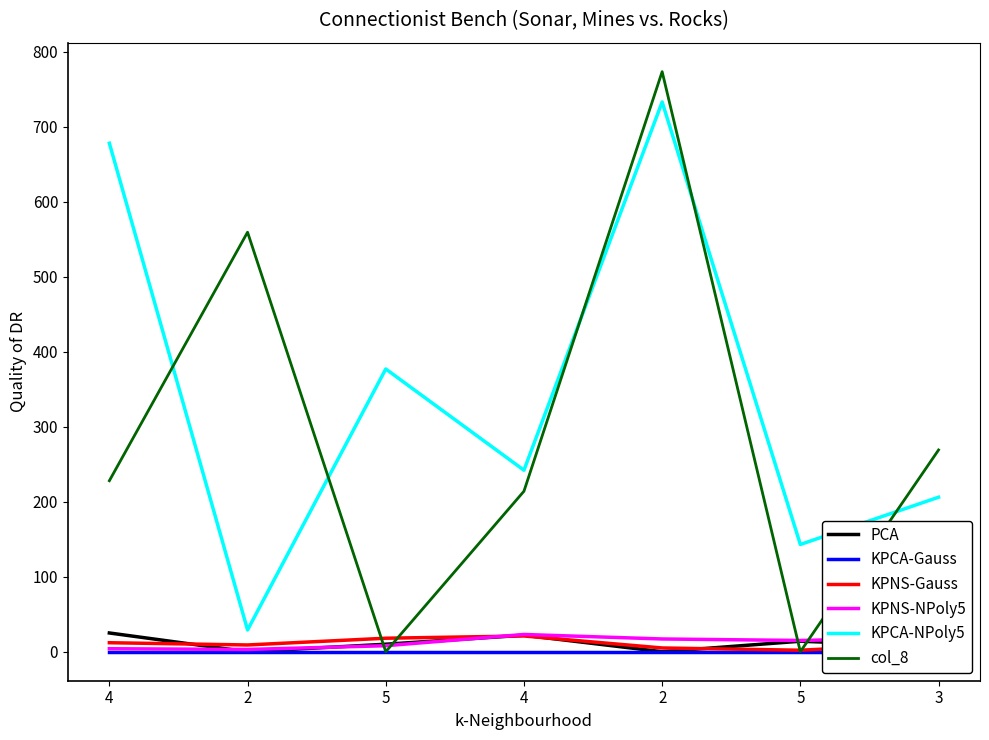

What is the difference between the maximum and minimum values in the col_8 series?

773.4